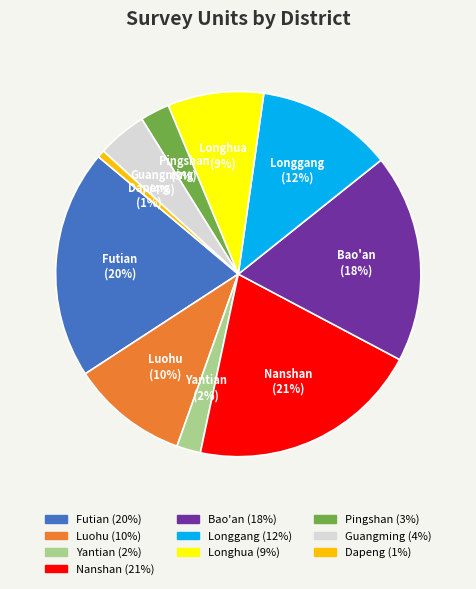

Do Nanshan and Pingshan together represent more than half of the pie?

No